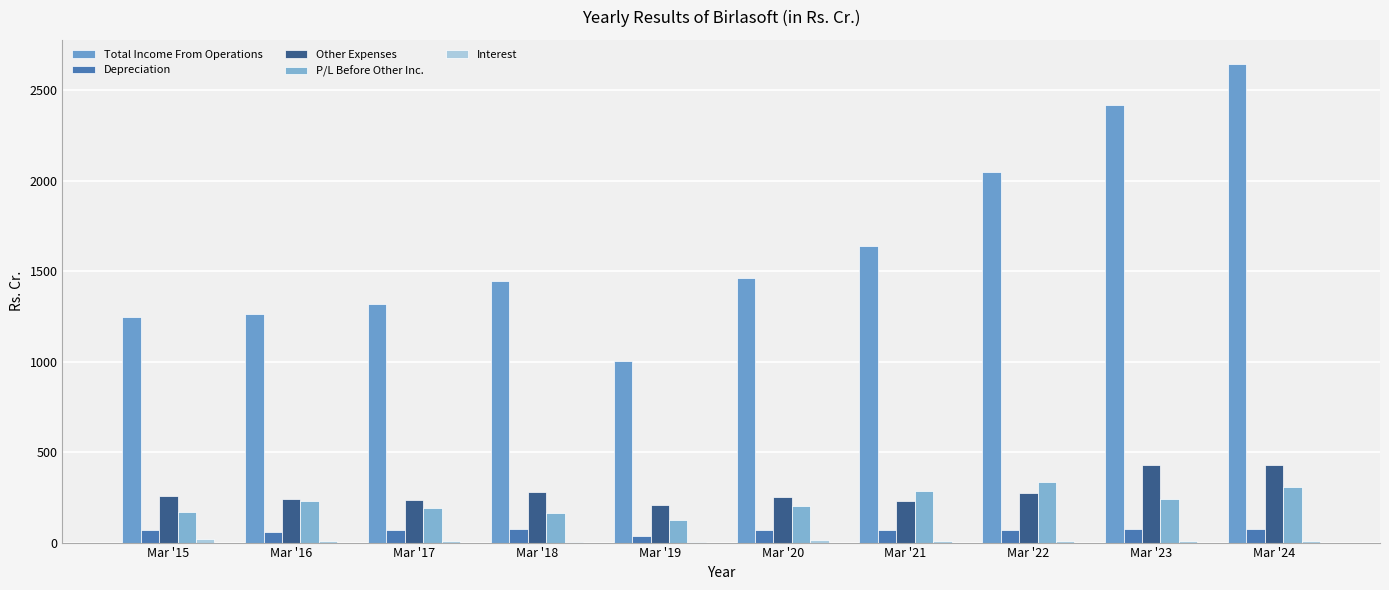

Reading left to right, transcribe all the data shown in this chart.

Total Income From Operations: Mar '15=1245.8	Mar '16=1261.9	Mar '17=1319.6	Mar '18=1442.3	Mar '19=1002.0	Mar '20=1462.2	Mar '21=1640.5	Mar '22=2049.4	Mar '23=2417.2	Mar '24=2644.5
Depreciation: Mar '15=69.4	Mar '16=58.4	Mar '17=71.1	Mar '18=72.5	Mar '19=39.0	Mar '20=69.3	Mar '21=69.9	Mar '22=68.5	Mar '23=75.9	Mar '24=76.3
Other Expenses: Mar '15=256.6	Mar '16=240.4	Mar '17=237.1	Mar '18=278.7	Mar '19=209.9	Mar '20=249.1	Mar '21=230.2	Mar '22=272.5	Mar '23=429.1	Mar '24=428.7
P/L Before Other Inc.: Mar '15=170.8	Mar '16=230.6	Mar '17=190.8	Mar '18=160.9	Mar '19=125.5	Mar '20=200.3	Mar '21=285.5	Mar '22=333.4	Mar '23=242.9	Mar '24=304.8
Interest: Mar '15=22.1	Mar '16=10.8	Mar '17=8.5	Mar '18=4.8	Mar '19=5.4	Mar '20=12.3	Mar '21=10.2	Mar '22=10.7	Mar '23=9.8	Mar '24=6.9